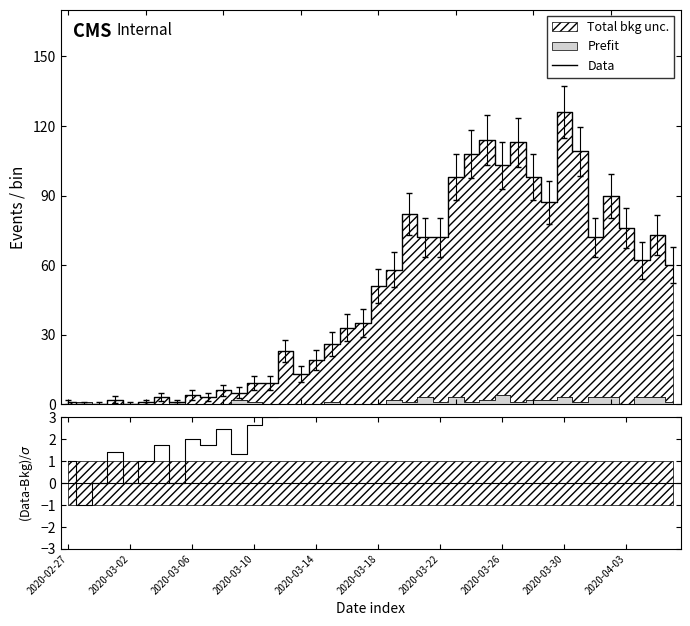

How many interior local peaks (higher than both neighbors) does the data have?

11